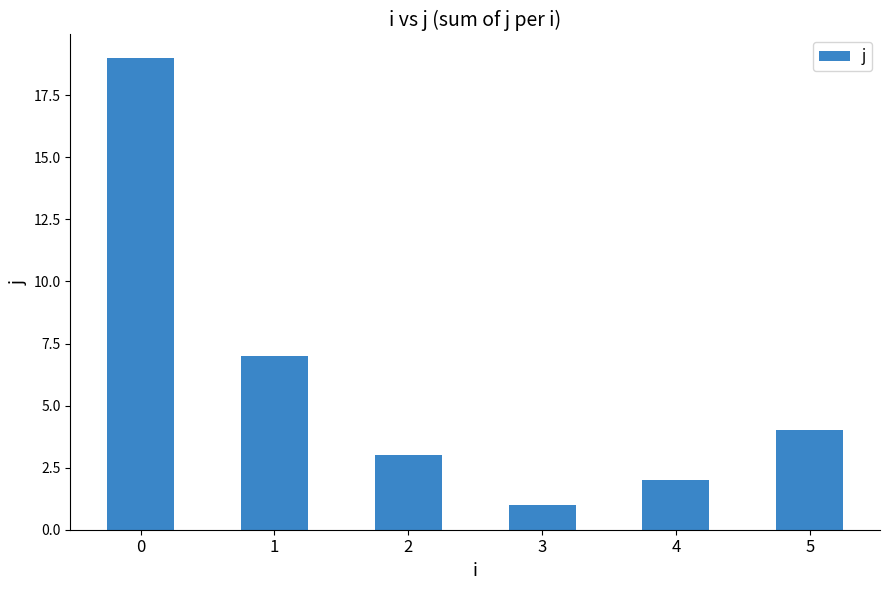

Reading right to left, extract all data points from this chart.

5=4	4=2	3=1	2=3	1=7	0=19